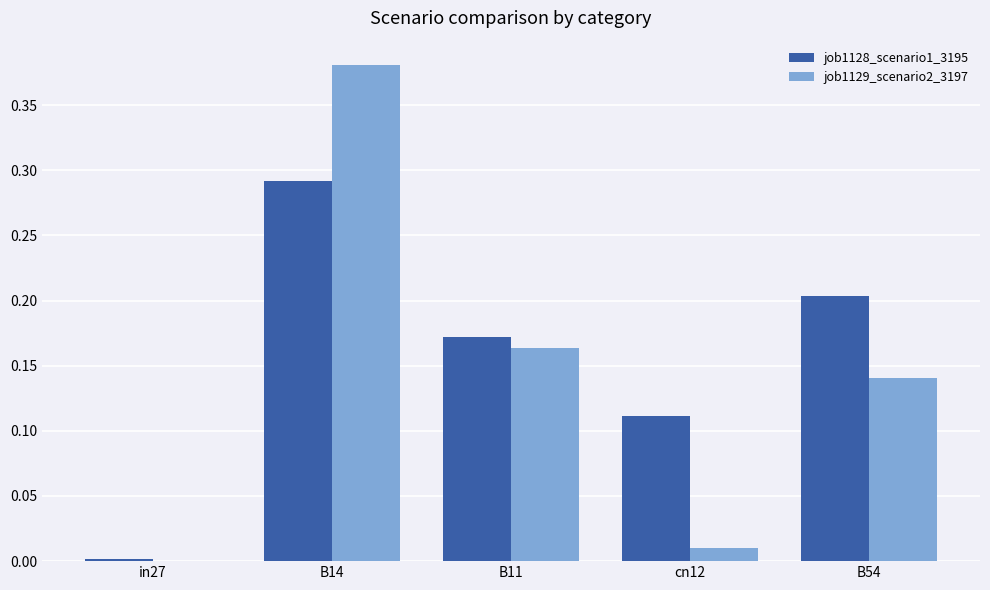

At which category is the sum across all series the highest?

B14